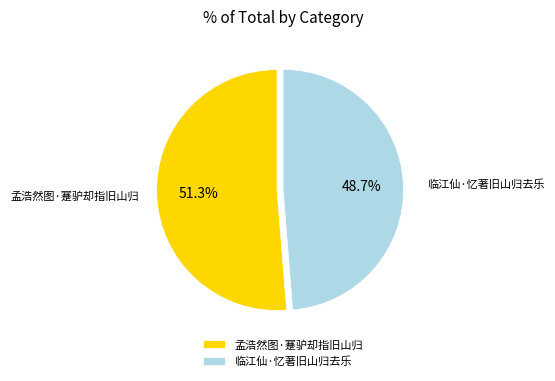

To the nearest percent, what is the combined percentage of 临江仙·忆著旧山归去乐 and 孟浩然图·蹇驴却指旧山归?

100%